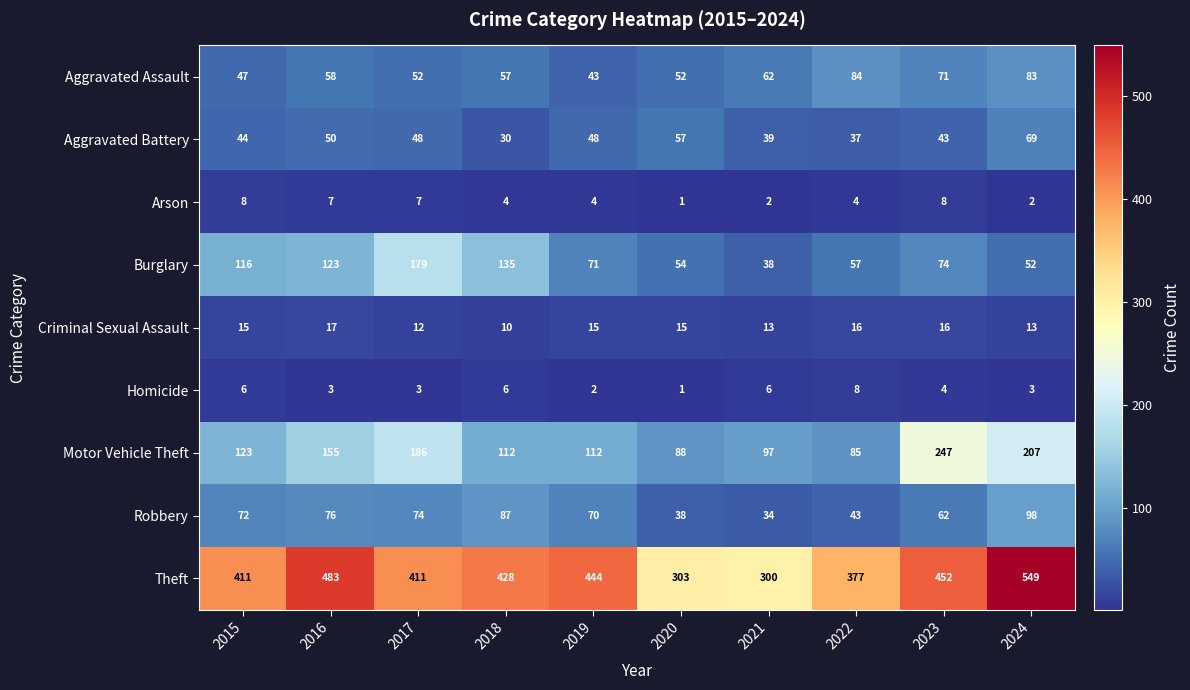

Rank the series at 2019 from lowest to highest value.

Homicide, Arson, Criminal Sexual Assault, Aggravated Assault, Aggravated Battery, Robbery, Burglary, Motor Vehicle Theft, Theft